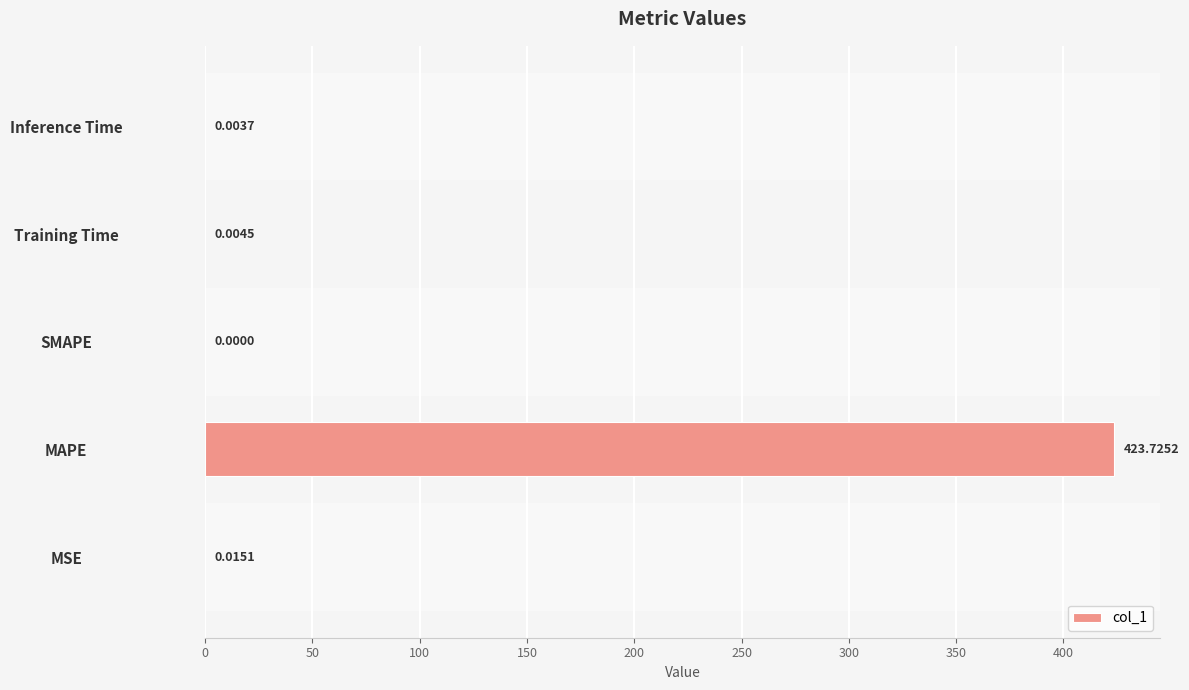

Which has a higher value, SMAPE or MAPE?

MAPE